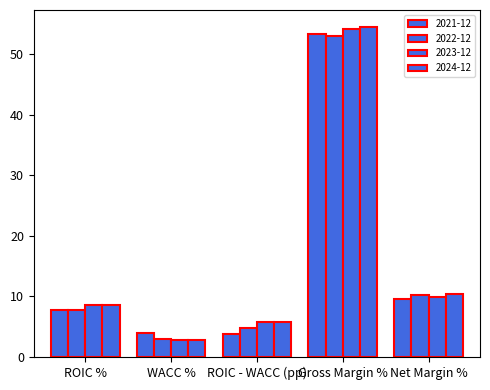

How many values in the 2023-12 series exceed 8?

3